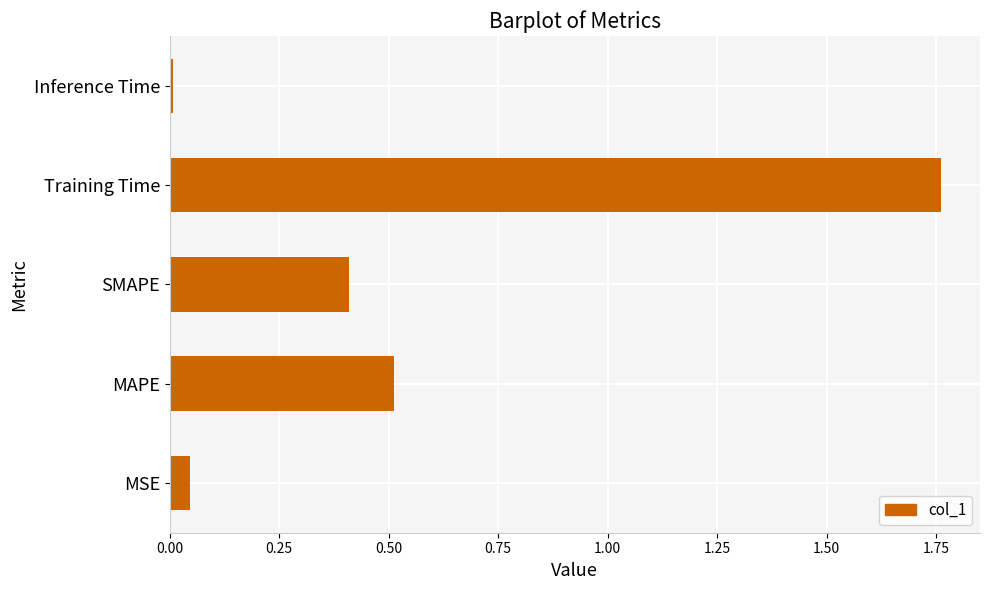

Which label corresponds to the largest value in the chart?

Training Time